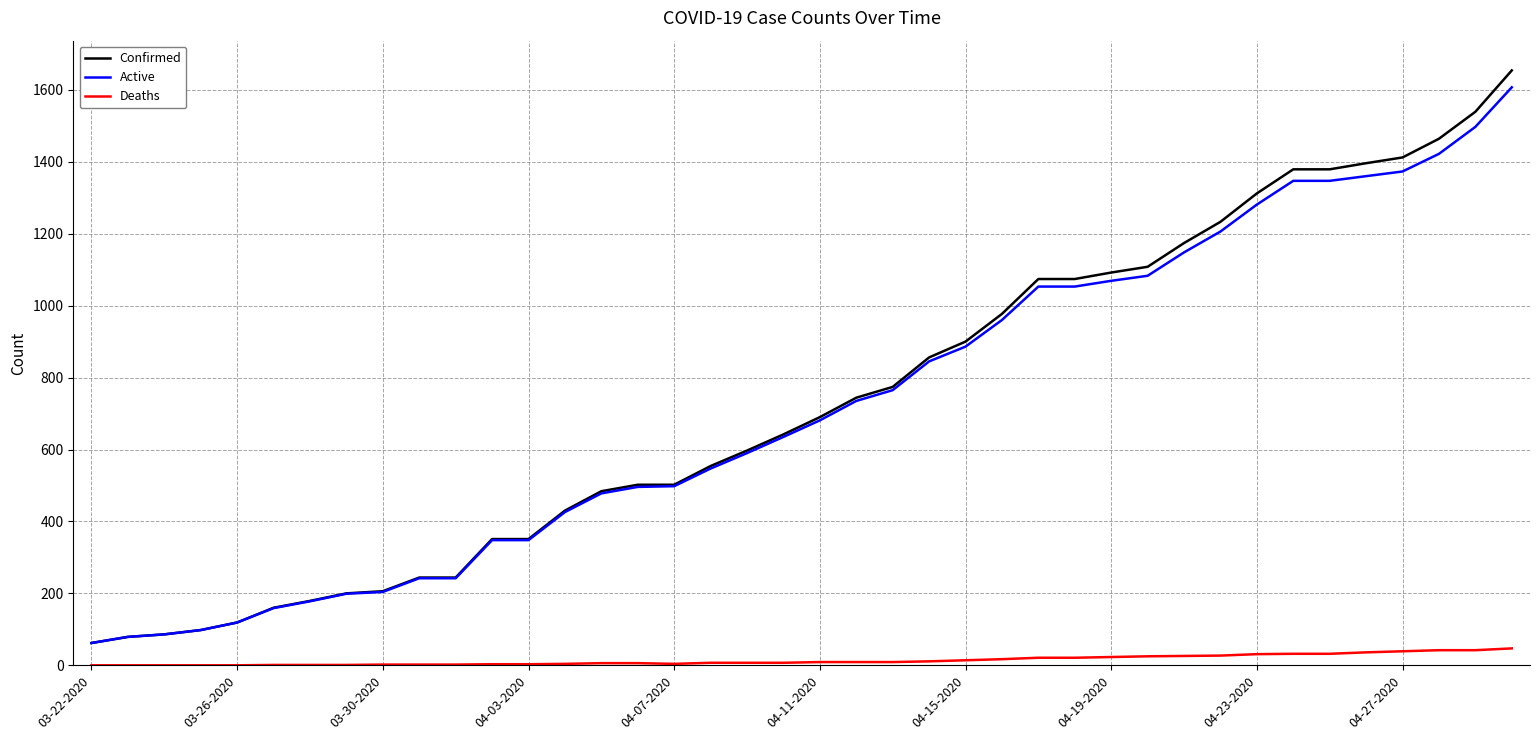

True or false: Confirmed and Deaths cross at least once.

False